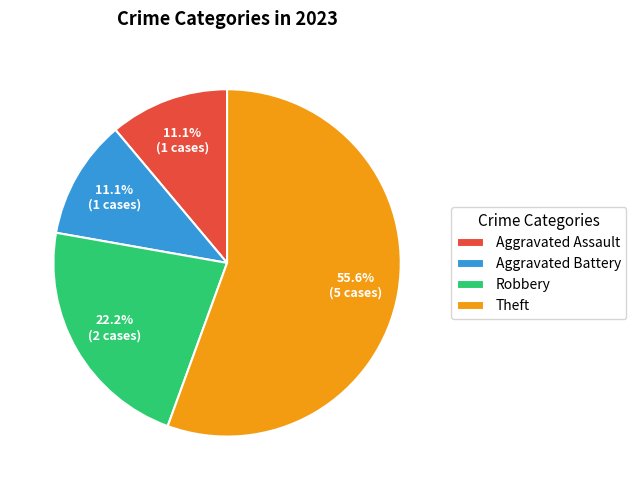

How many segments does this pie chart have?

4